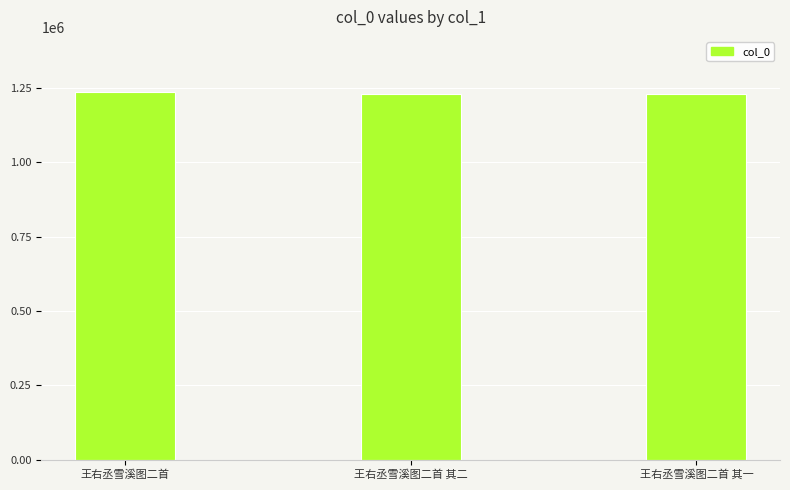

What is the label of the 1st bar from the right?

王右丞雪溪图二首 其一